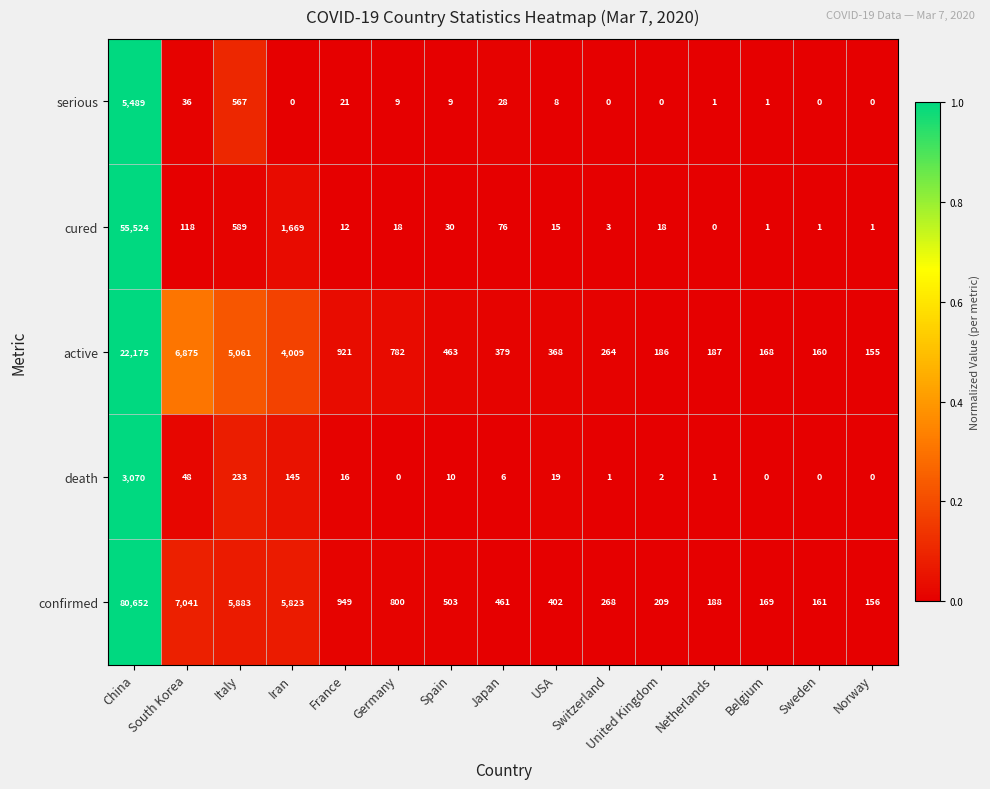

List the series in order of their peak value, lowest first.

death, serious, active, cured, confirmed